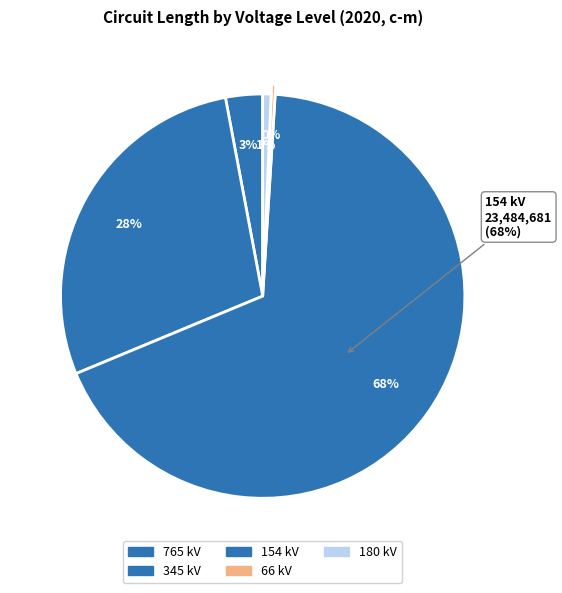

How many segments does this pie chart have?

5